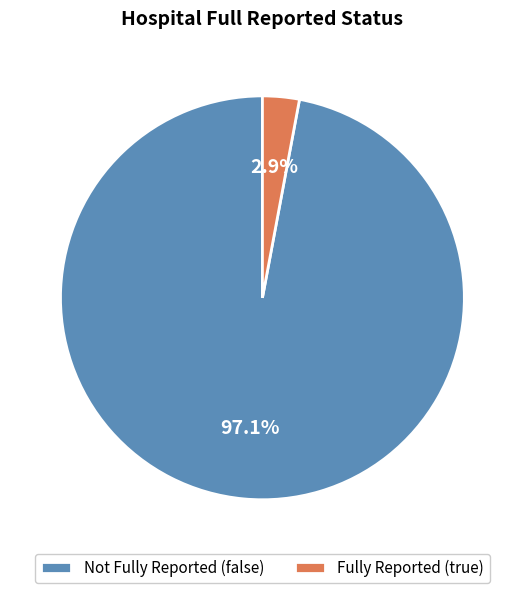

Does Fully Reported (true) represent more than half of the total?

No